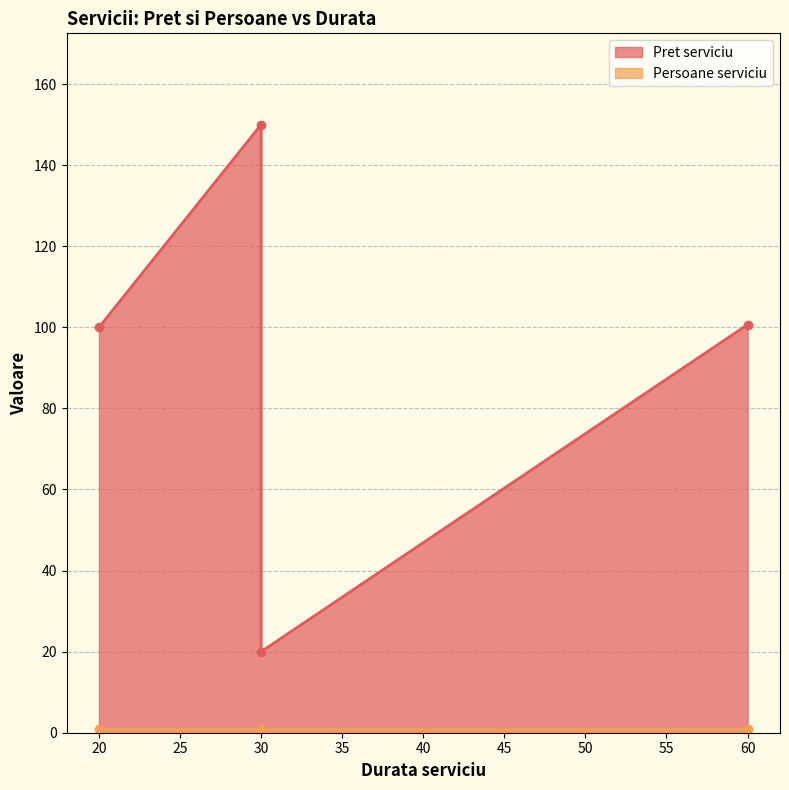

Approximately how many times larger is the value at 30 compared to 60?

1.5